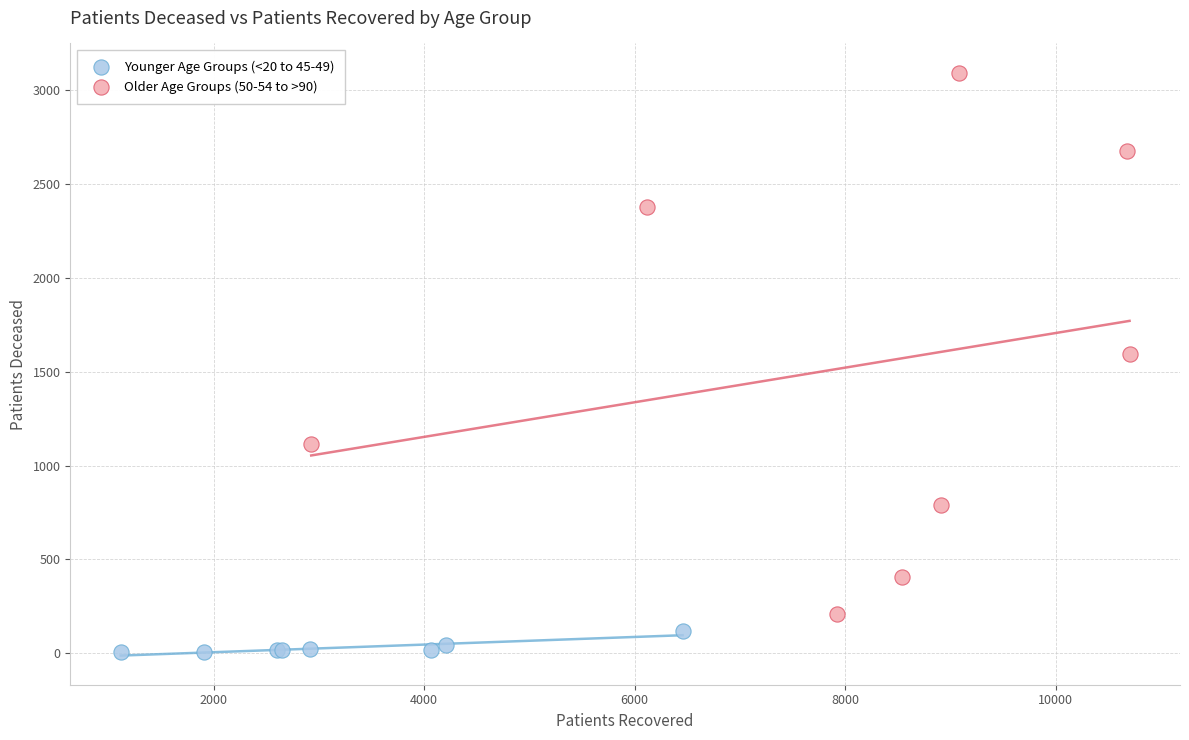

Which series has the largest Y range (max minus min)?

Older Age Groups (50-54 to >90)